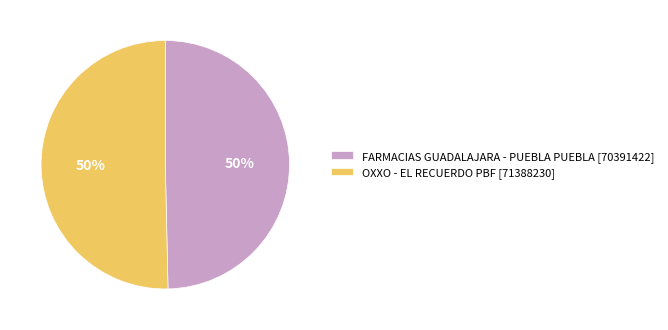

Is it true that OXXO - EL RECUERDO PBF is 59% of the pie?

False